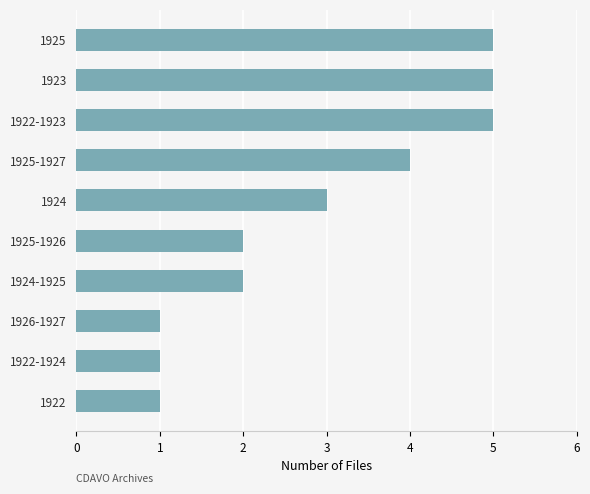

How many data points does each series have?

10